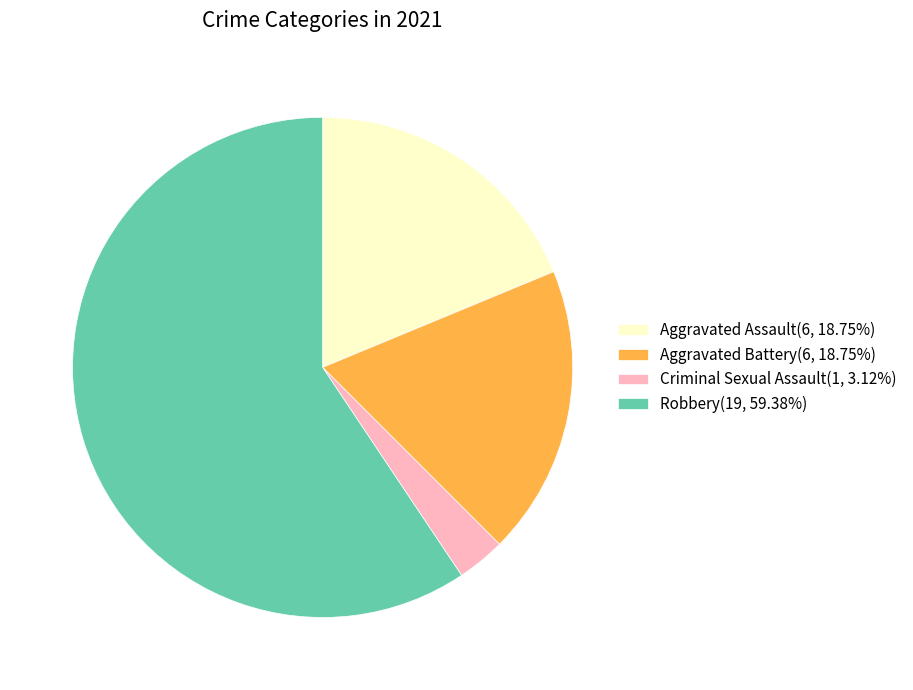

What is the ratio of the value at Aggravated Battery(6, 18.75%) to the value at Criminal Sexual Assault(1, 3.12%)?

6.0